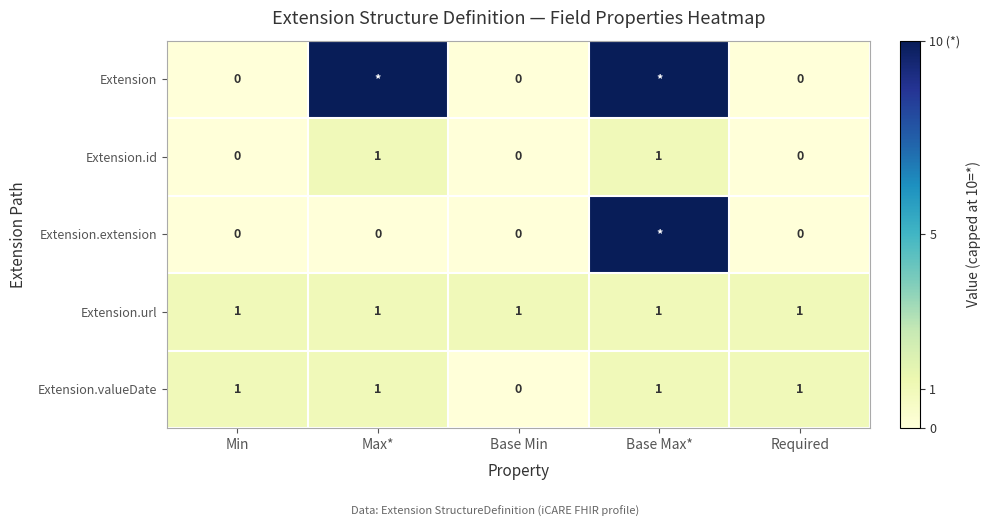

What is the total value across all series at Required?

2